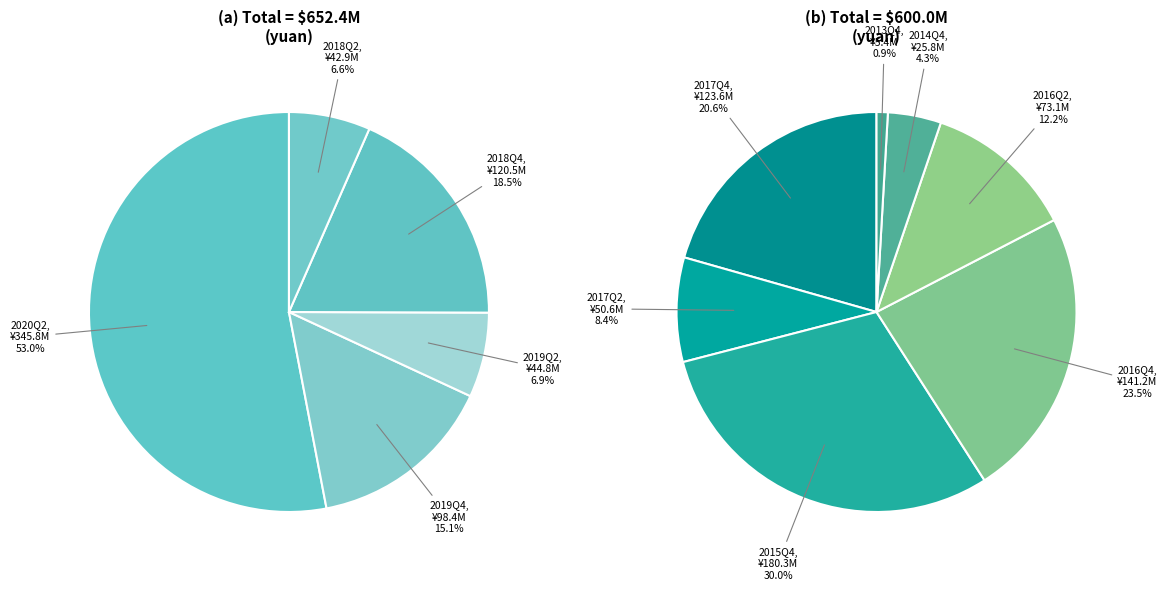

Is the sum of 2019Q4 and 2018Q4 greater than half?

No